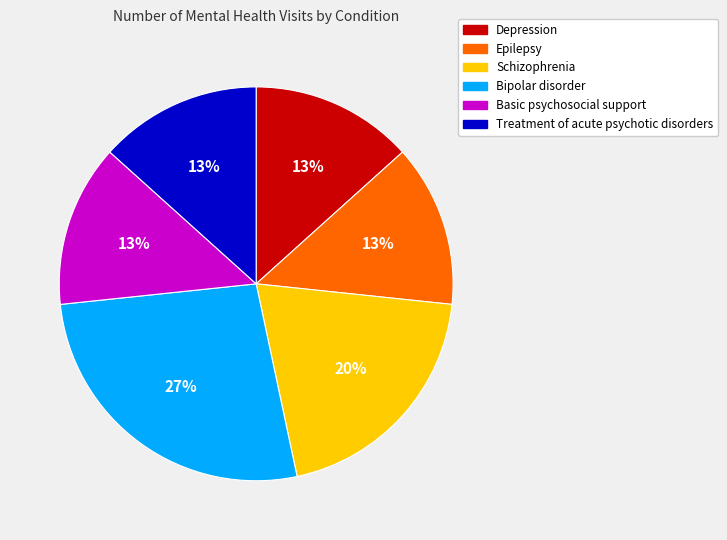

To the nearest percent, what portion does Basic psychosocial support represent?

13%